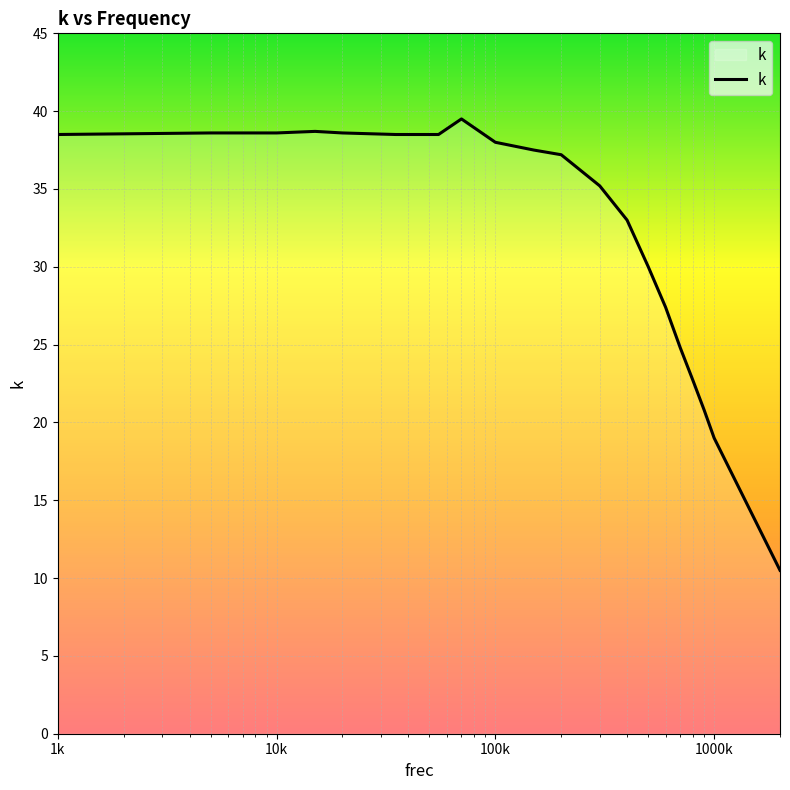

What is the difference between the maximum and minimum values?

29.0